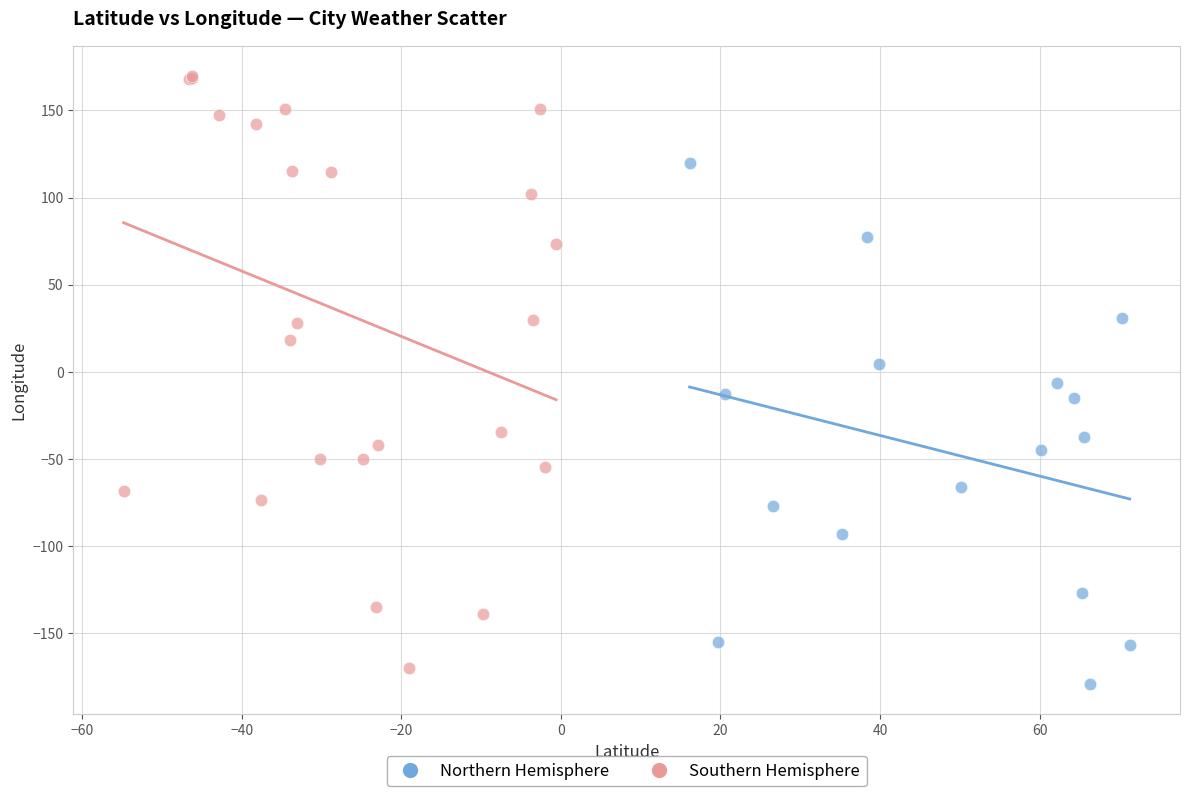

Which series contains the highest Y value?

Southern Hemisphere